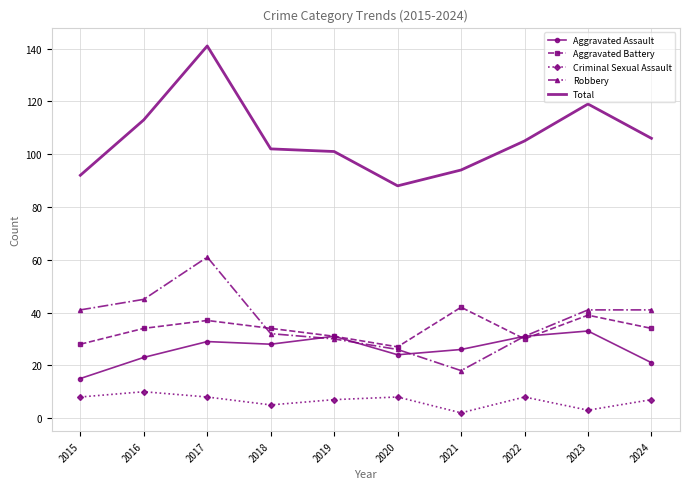

The value of Aggravated Assault at 2022 is 18. True or false?

False